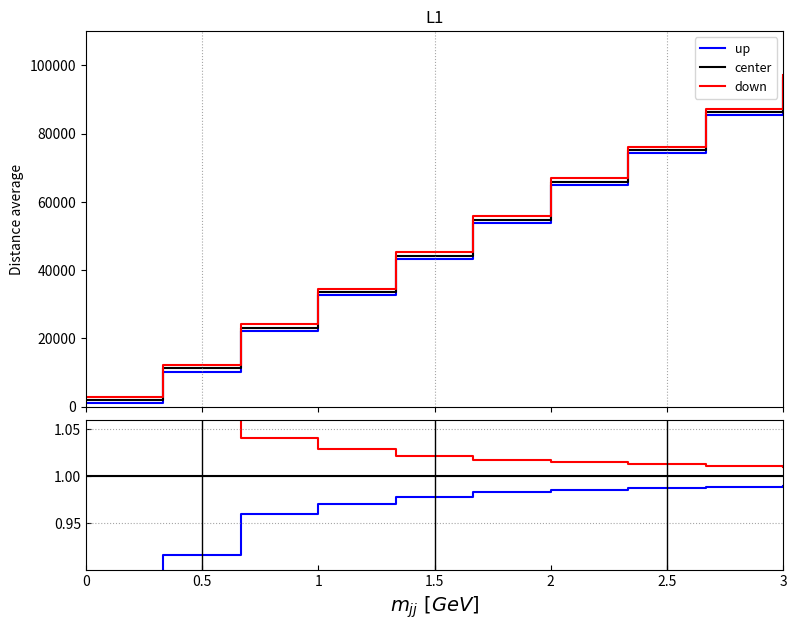

At how many categories does at least one series exceed 1?

10